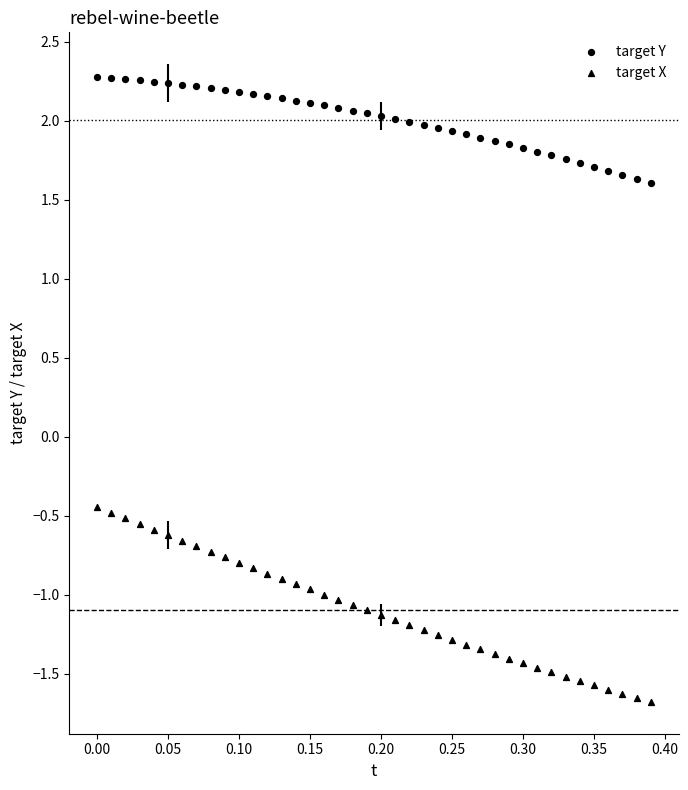

How many points are shown in the scatter plot?

80